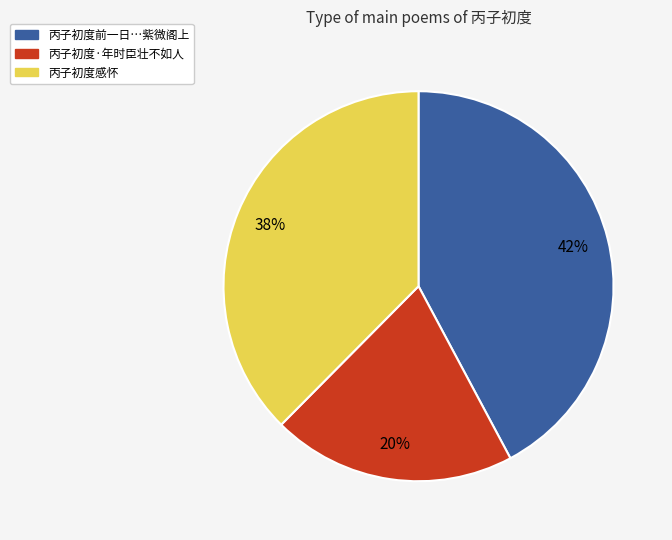

Is there a majority slice in this chart?

No